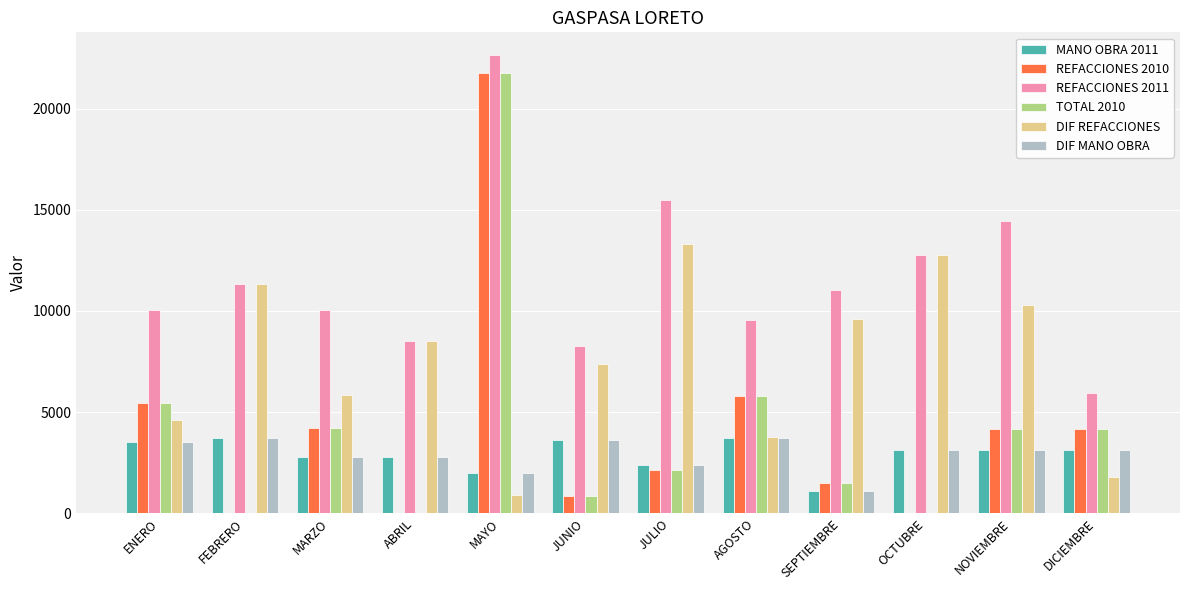

What is the difference between the DIF REFACCIONES values at NOVIEMBRE and JUNIO?

2906.6